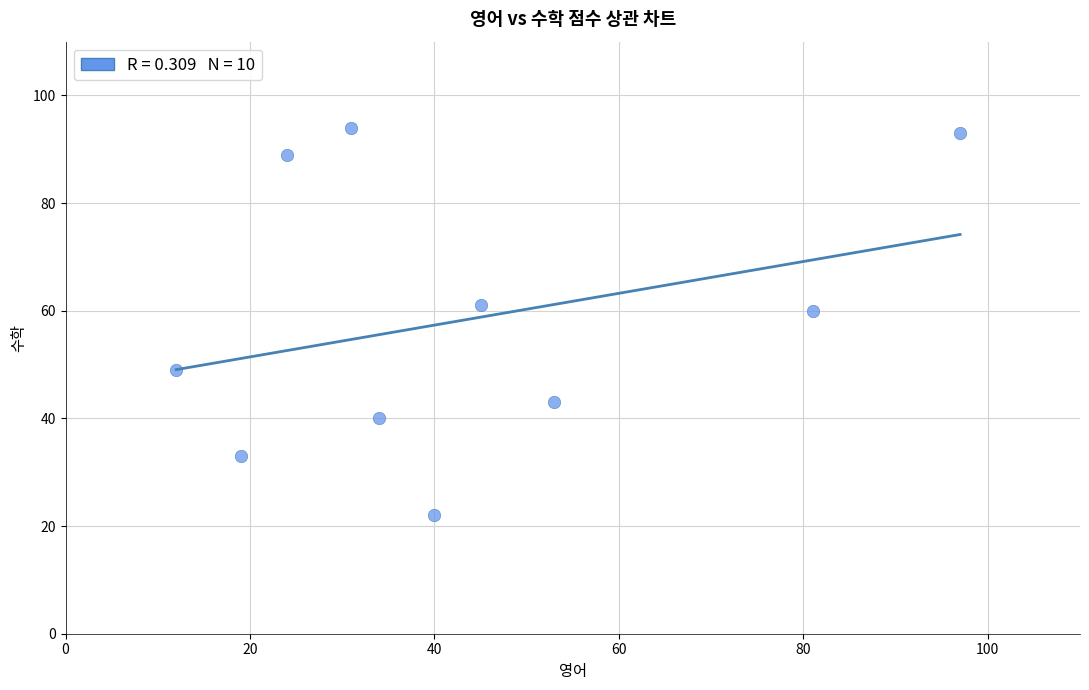

What is the range of Y values (max minus min)?

72